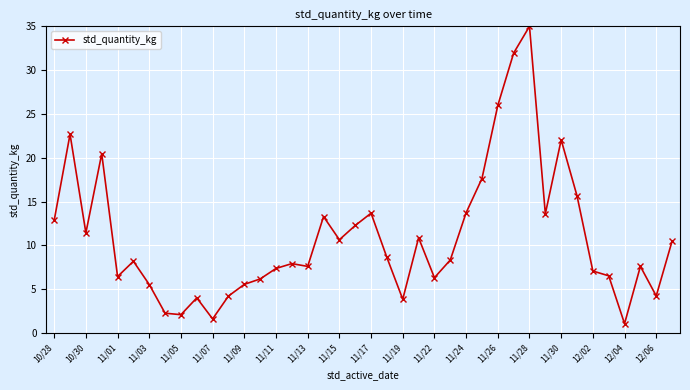

What is the value of the 2nd point from the left?

22.7